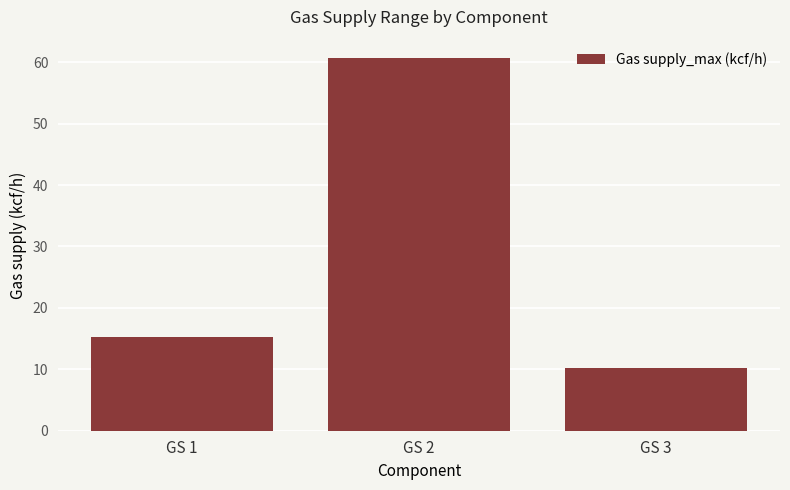

The chart shows a value of 15.3 at GS 1. True or false?

True